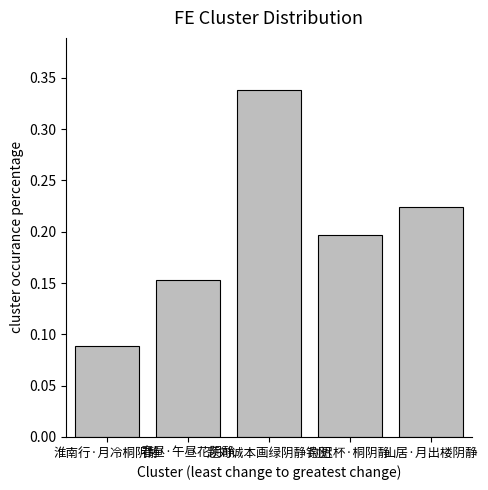

Count the values in the range 0 to 1.

5